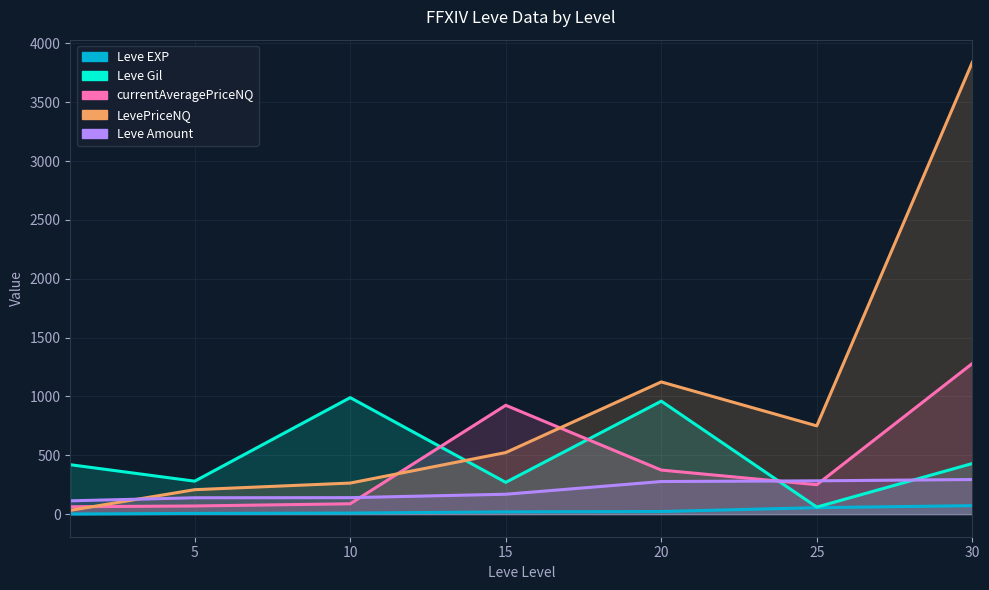

Is it true that currentAveragePriceNQ equals 77.3 at 25?

False